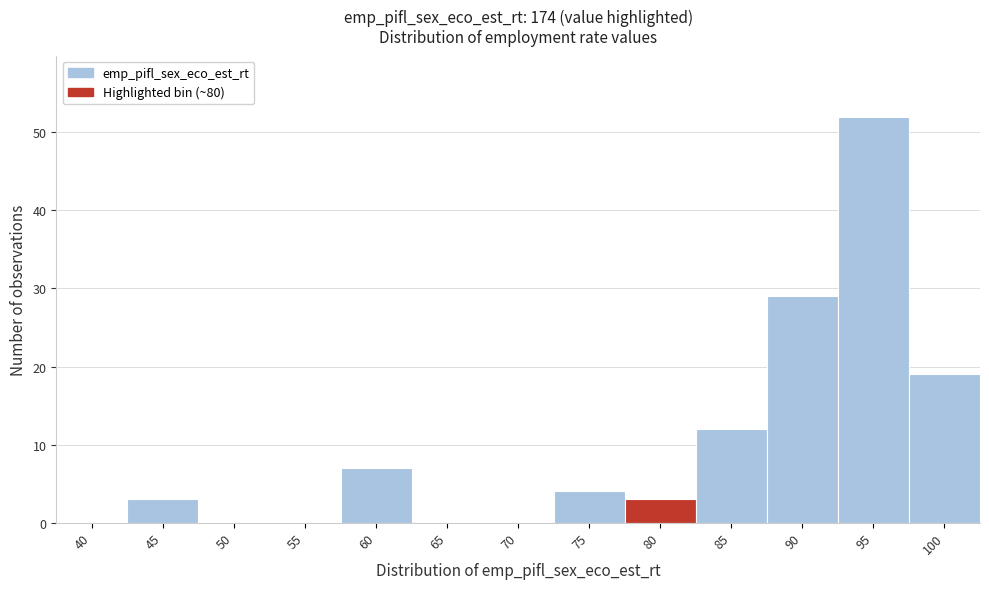

Reading left to right, list all the values displayed in this chart.

40=0	45=3	50=0	55=0	60=7	65=0	70=0	75=4	80=3	85=12	90=29	95=52	100=19